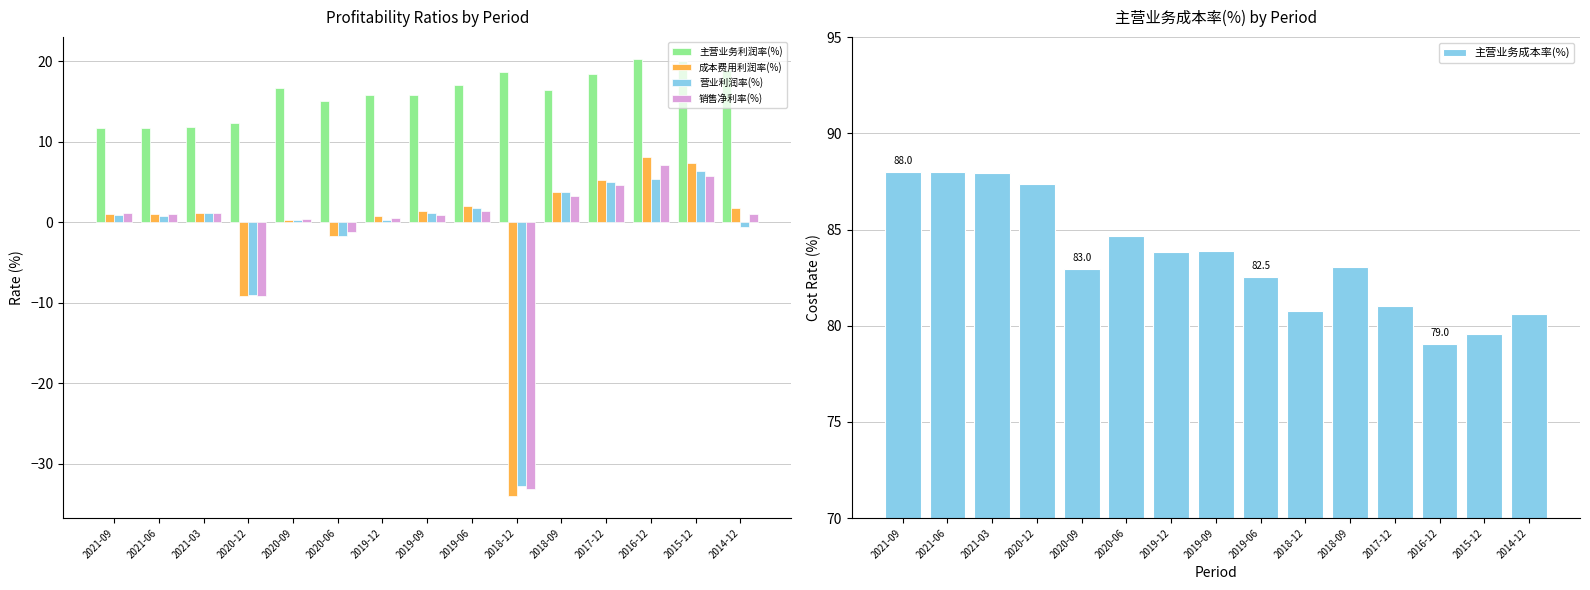

Which series has the widest spread of values?

成本费用利润率(%)